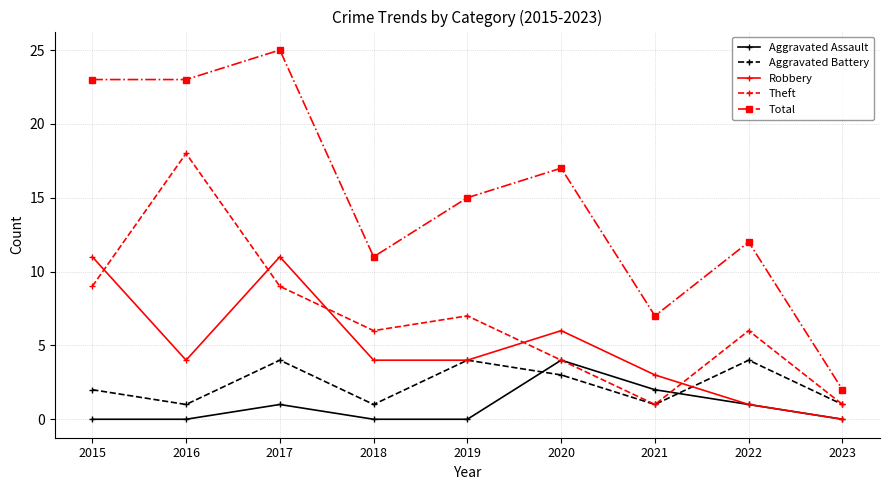

What is the total value across all series at 2021?

14